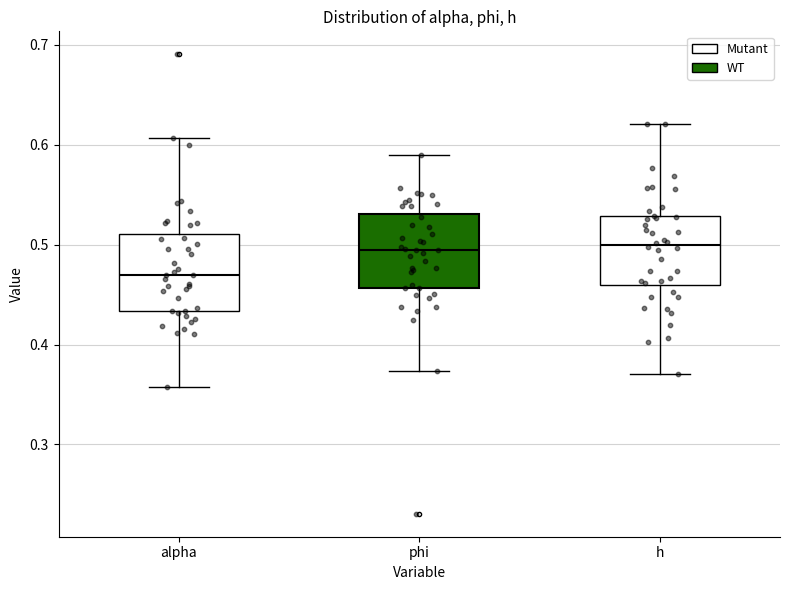

Where does the upper whisker of the box for h end on the y-axis? The values are not printed on the chart, so give them approximately, as read against the axis.

0.62